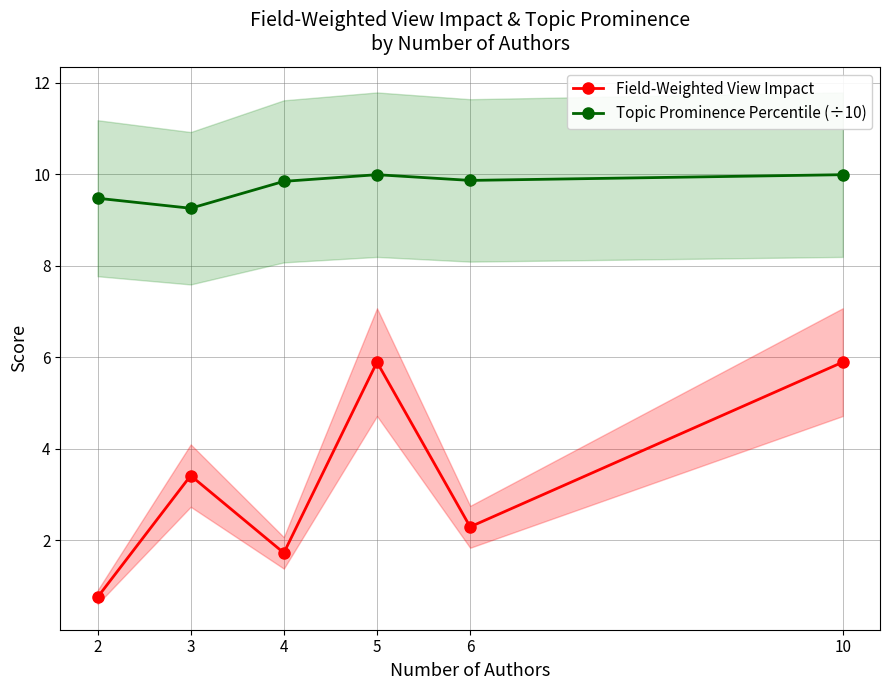

The Field-Weighted View Impact series shows 1.7 at 4. True or false?

True